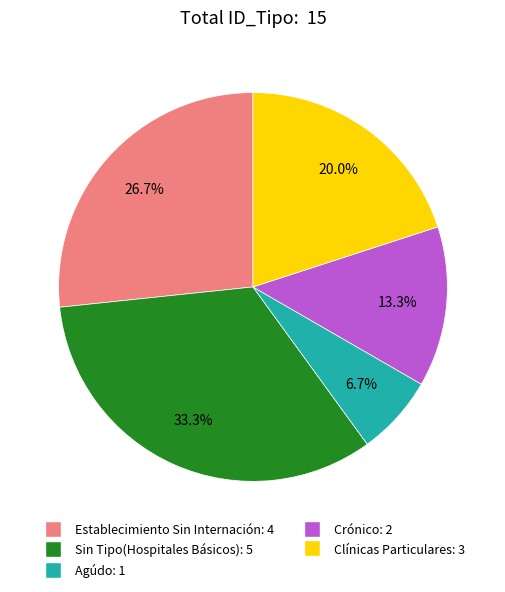

What is the change in value from Sin Tipo(Hospitales Básicos) to Crónico?

-3